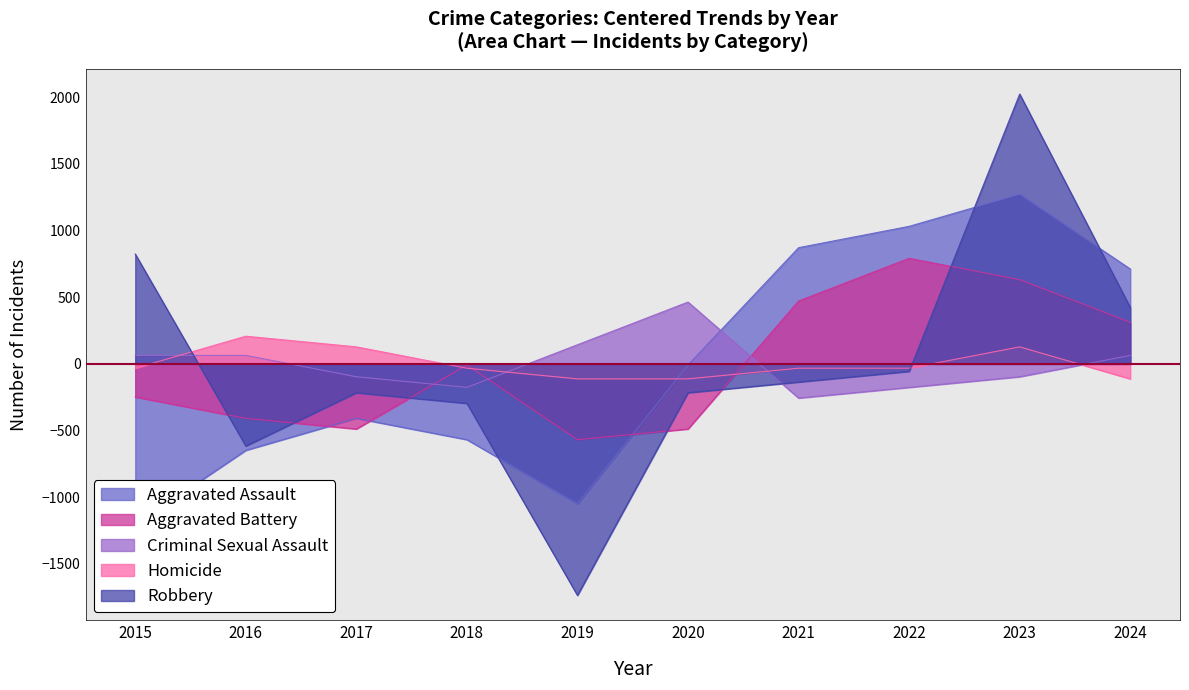

Between which two adjacent categories do Aggravated Battery and Homicide first intersect?

2017 and 2018